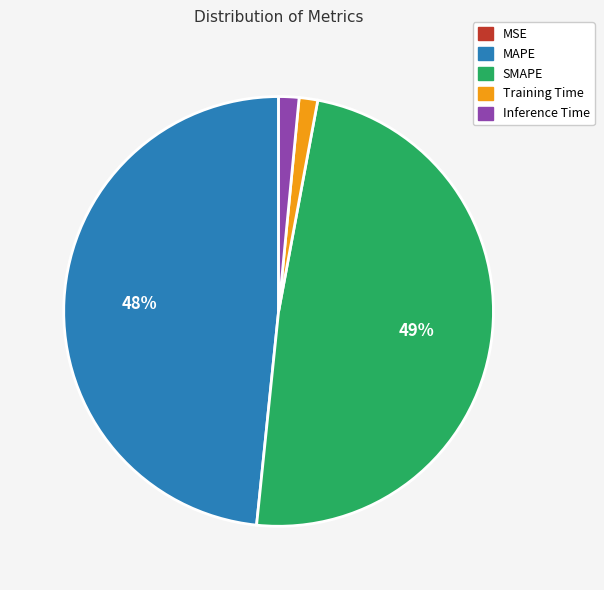

Is there a majority slice in this chart?

No